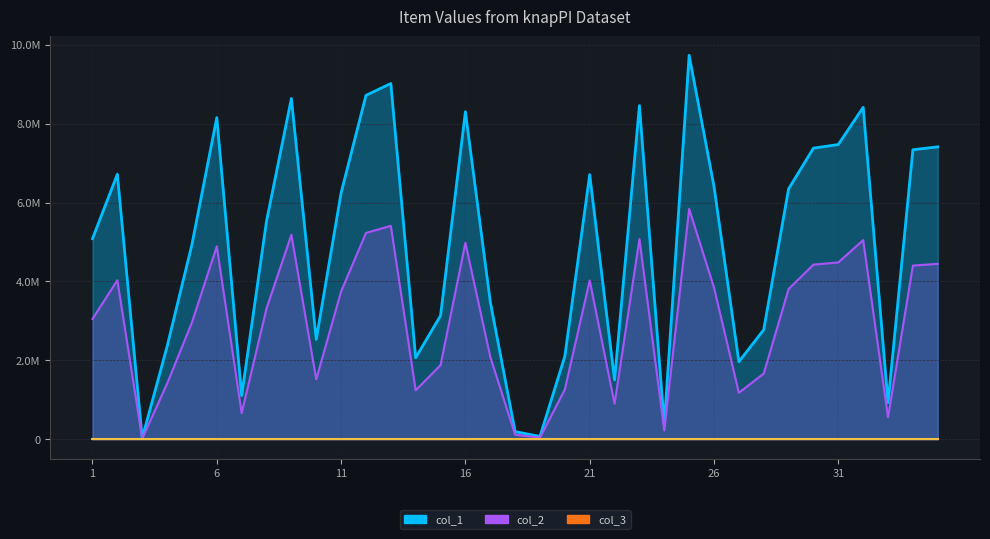

What is the value of the col_2 point at the 7th from the left?

663647.4